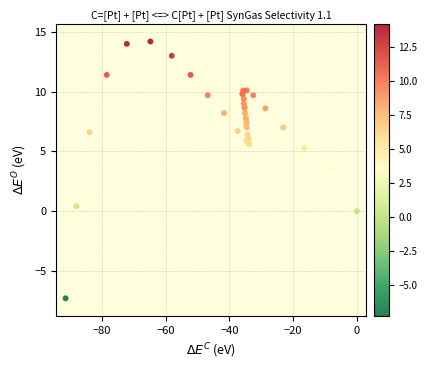

What Y value in the scatter plot is closest to 3?

3.5